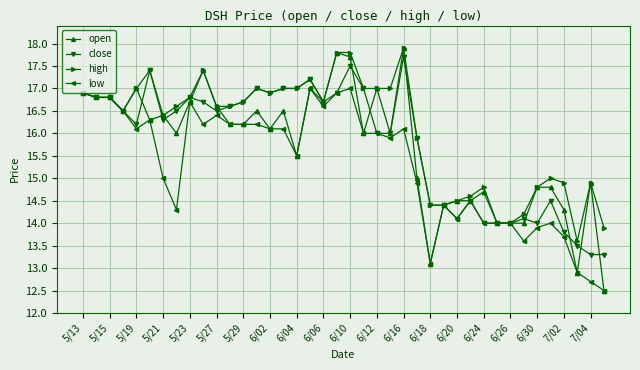

At how many categories does at least one series exceed 13?

40